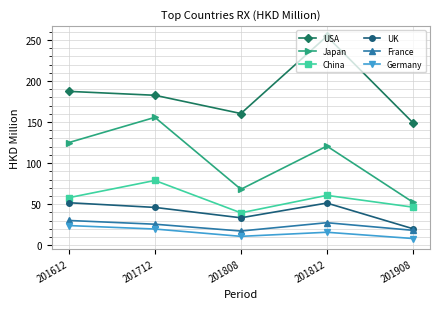

The value of France at 201712 is 25.6. True or false?

True